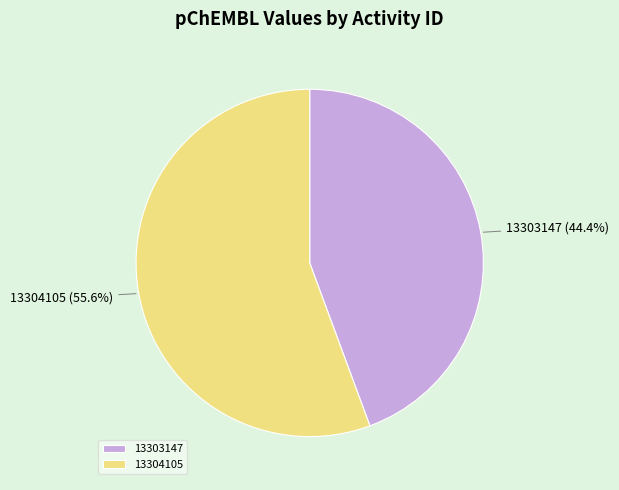

To the nearest percent, what is the combined percentage of 13304105 and 13303147?

100%